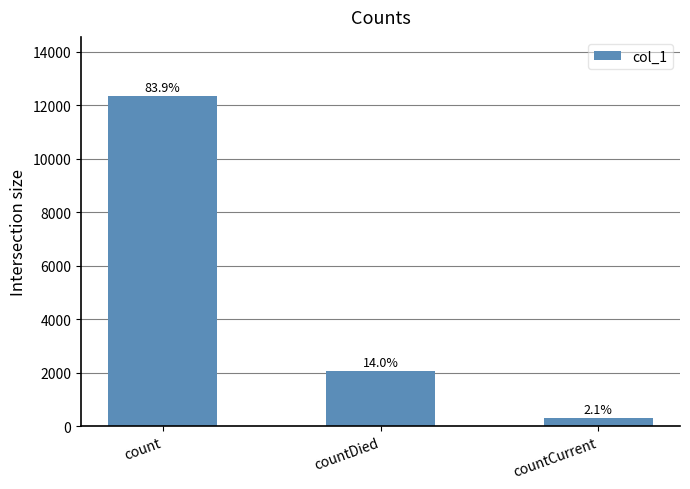

Where does the data first go above 2056?

count